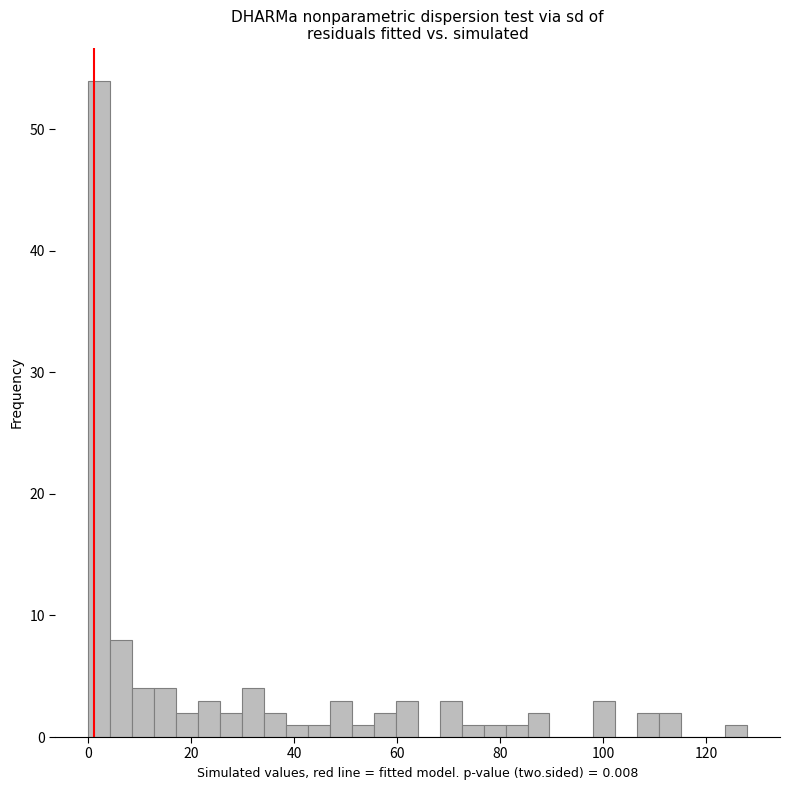

Around what value on the x-axis is the tallest bar? Give the approximate position of its centre, as read against the axis.

2